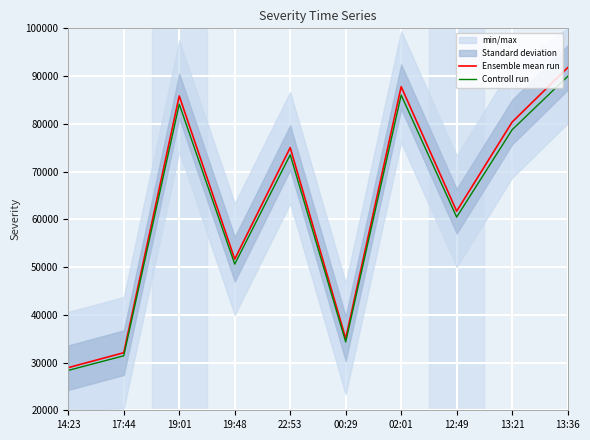

True or false: Controll run and Ensemble mean run intersect in this chart.

False